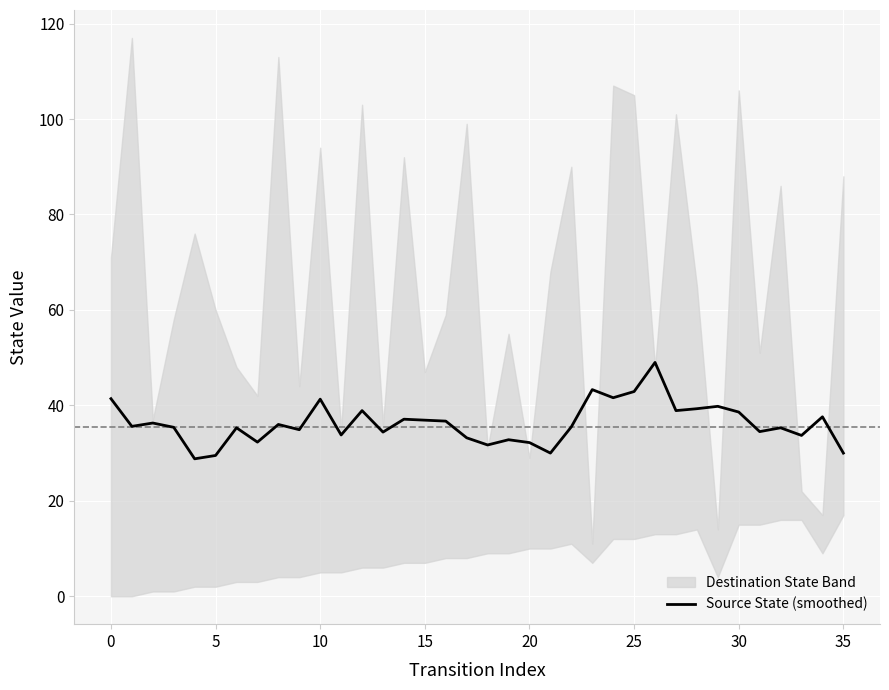

What is the average value?

36.2